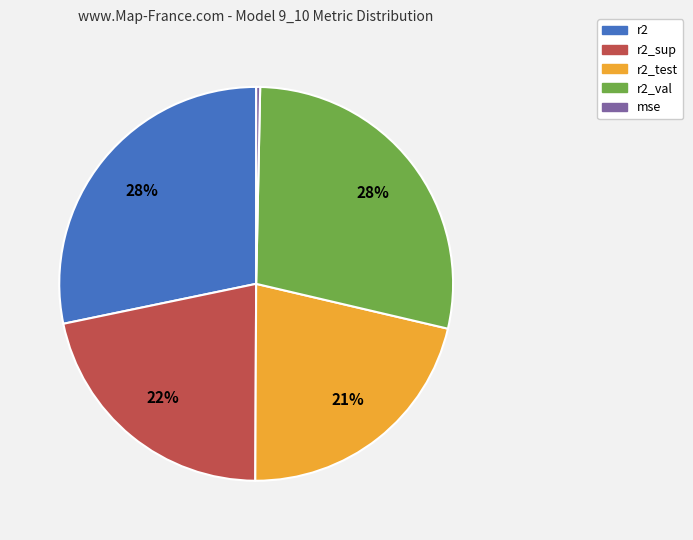

To the nearest percent, what is the difference between the largest and smallest slice percentages?

28%